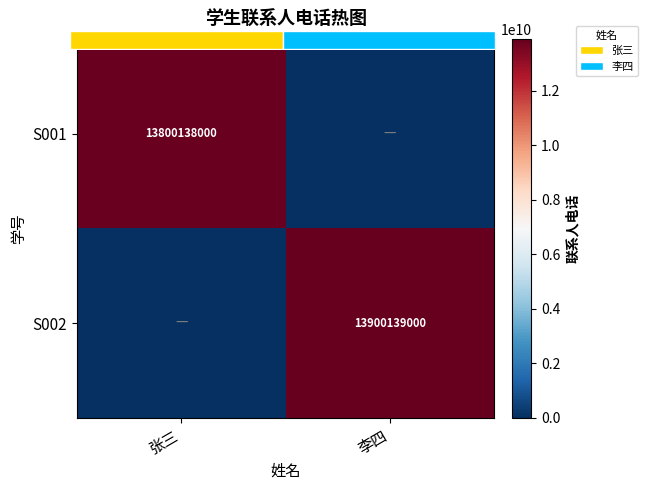

What is the difference between the highest and lowest values at 张三?

13800138000